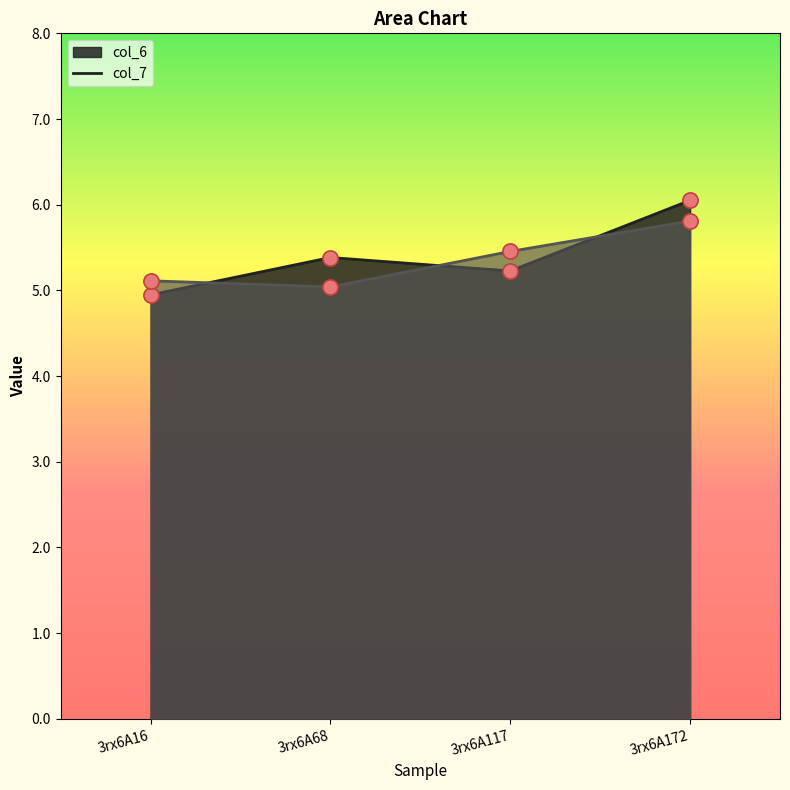

At which category is the sum across all series the highest?

3rx6A172